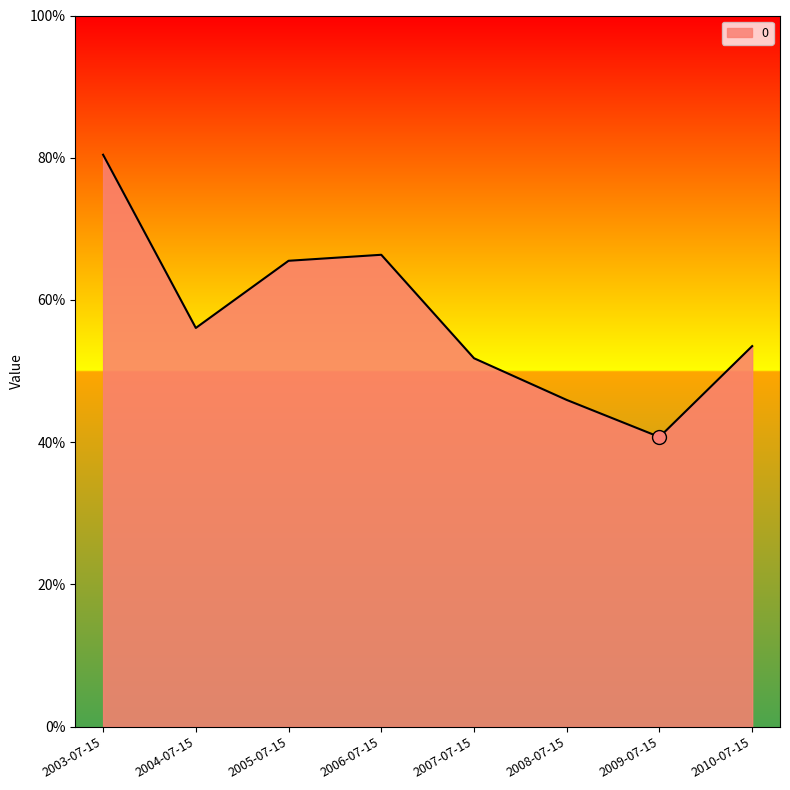

At which category does the chart reach its peak across all series?

2003-07-15